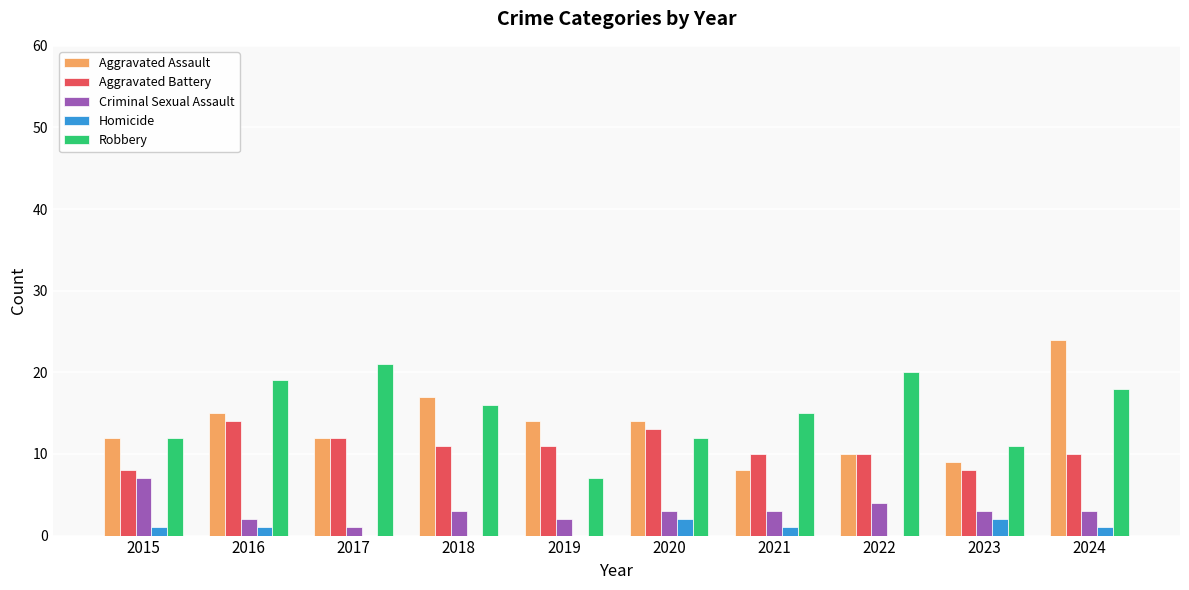

What is the maximum value shown in the chart?

24